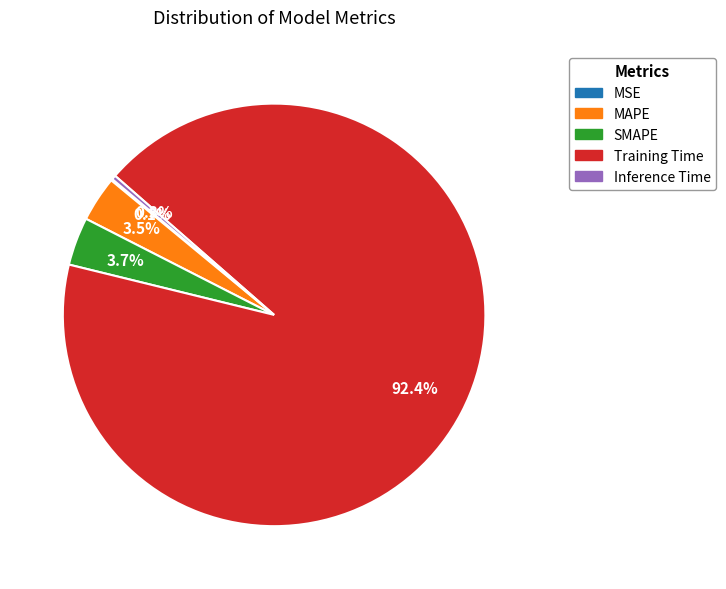

To the nearest percent, what is the difference between the largest and smallest slice percentages?

92%